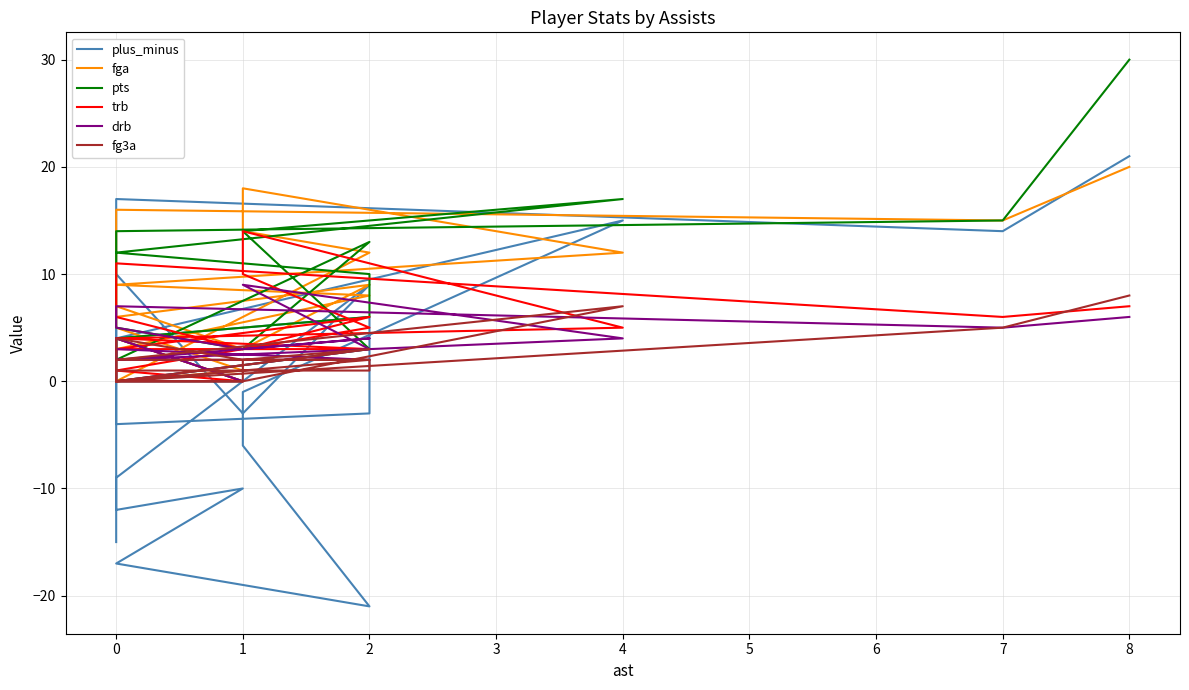

Rank the series at 0 from lowest to highest value.

fg3a, drb, trb, pts, fga, plus_minus